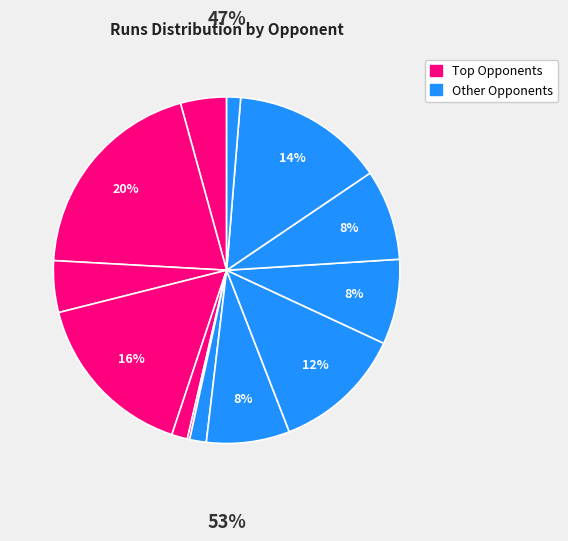

Which slice is the smallest?

vs Ireland